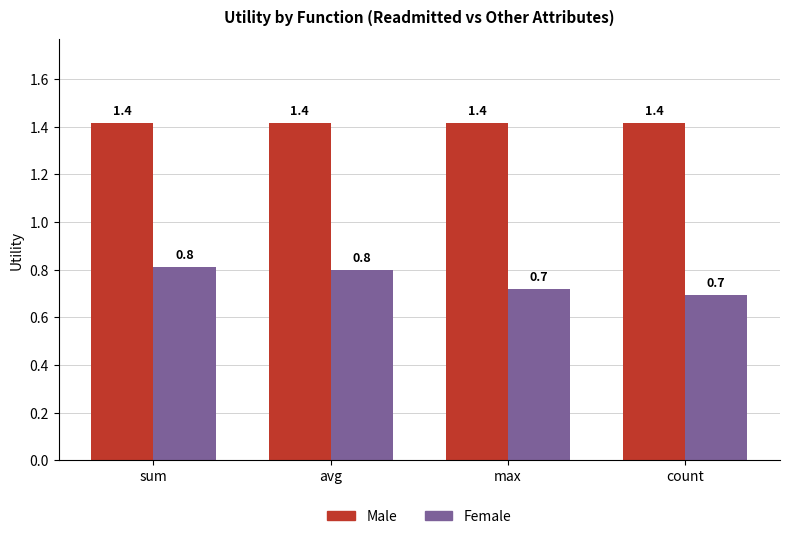

At count, list the series in order from largest to smallest.

Male, Female